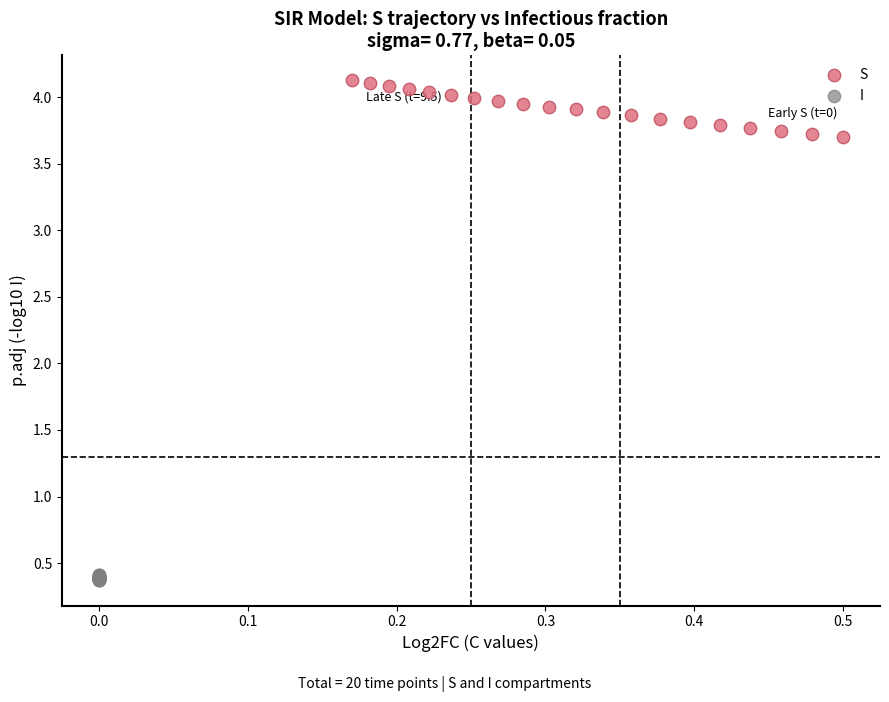

Which series contains the lowest Y value?

I